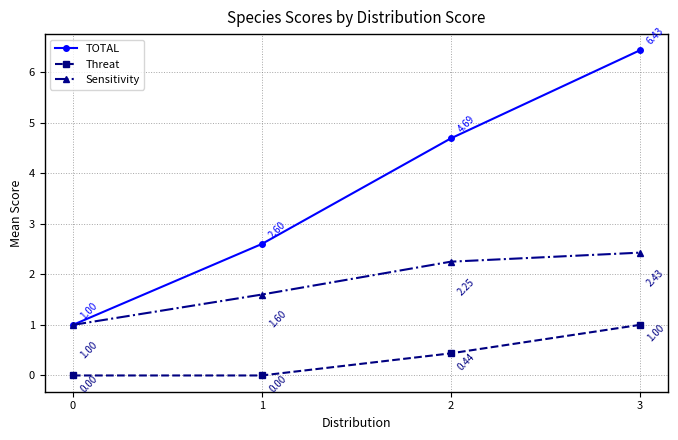

Which series has the largest total across all categories?

TOTAL